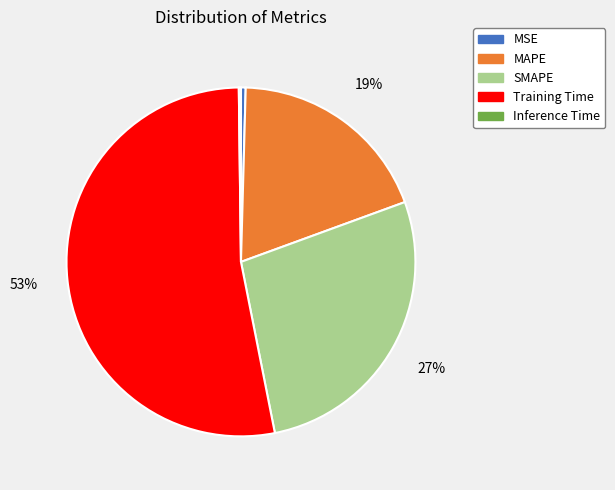

To the nearest percent, what percentage of the pie is MAPE?

19%